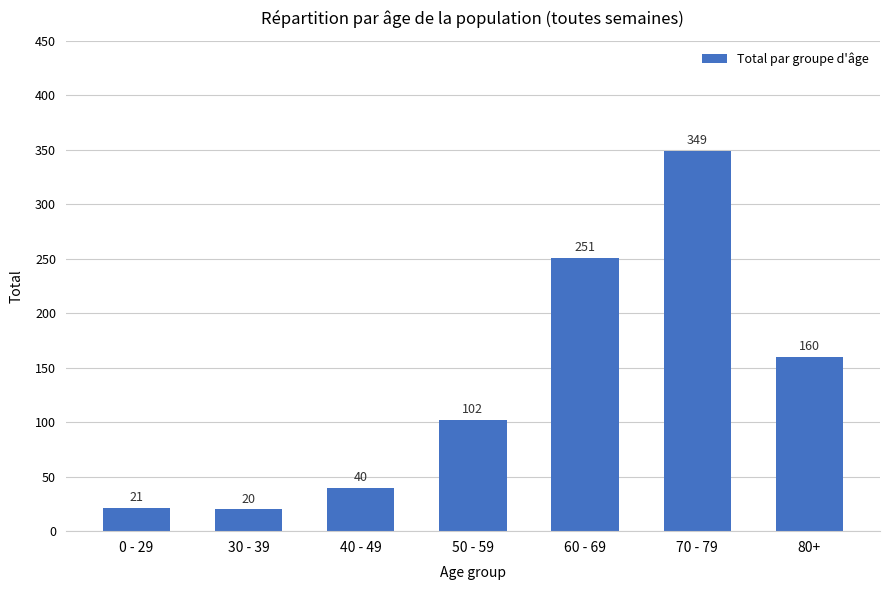

List the labels in order of value, largest first.

70 - 79, 60 - 69, 80+, 50 - 59, 40 - 49, 0 - 29, 30 - 39